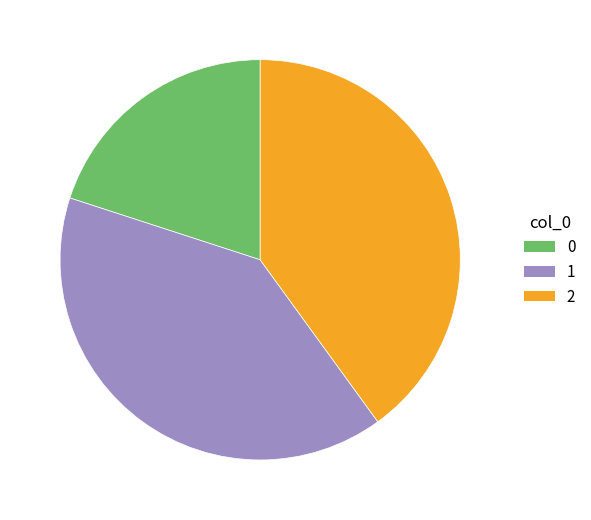

True or false: 2 accounts for 34% of the total.

False